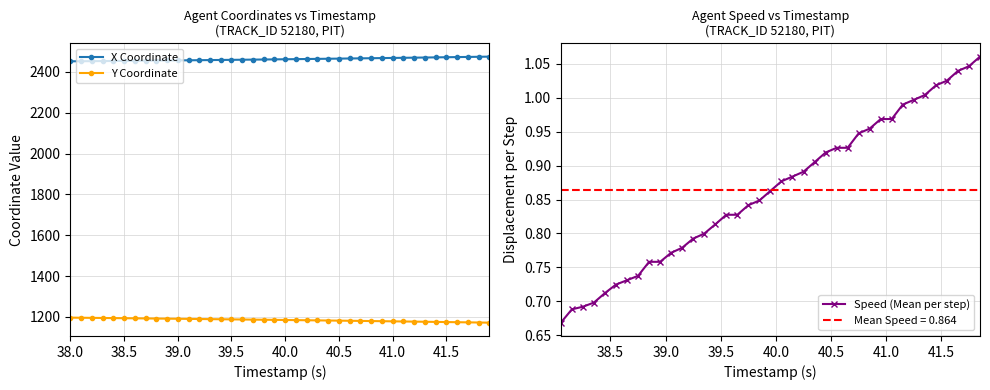

Reading left to right, extract all data points from this chart.

X: 2452.0	2452.4	2452.8	2453.2	2453.6	2454.1	2454.5	2455.0	2455.5	2456.0	2456.5	2457.0	2457.5	2458.1	2458.6	2459.2	2459.7	2460.3	2460.9	2461.5	2462.1	2462.7	2463.3	2463.9	2464.6	2465.2	2465.8	2466.5	2467.2	2467.8	2468.5	2469.2	2469.9	2470.6	2471.3	2472.0	2472.7	2473.4	2474.2	2474.9
Y: 1196.6	1196.1	1195.5	1195.0	1194.4	1193.8	1193.3	1192.7	1192.2	1191.6	1191.0	1190.5	1189.9	1189.3	1188.7	1188.1	1187.5	1186.9	1186.3	1185.7	1185.1	1184.5	1183.8	1183.2	1182.5	1181.9	1181.2	1180.6	1179.9	1179.2	1178.5	1177.8	1177.1	1176.4	1175.7	1175.0	1174.2	1173.5	1172.7	1172.0